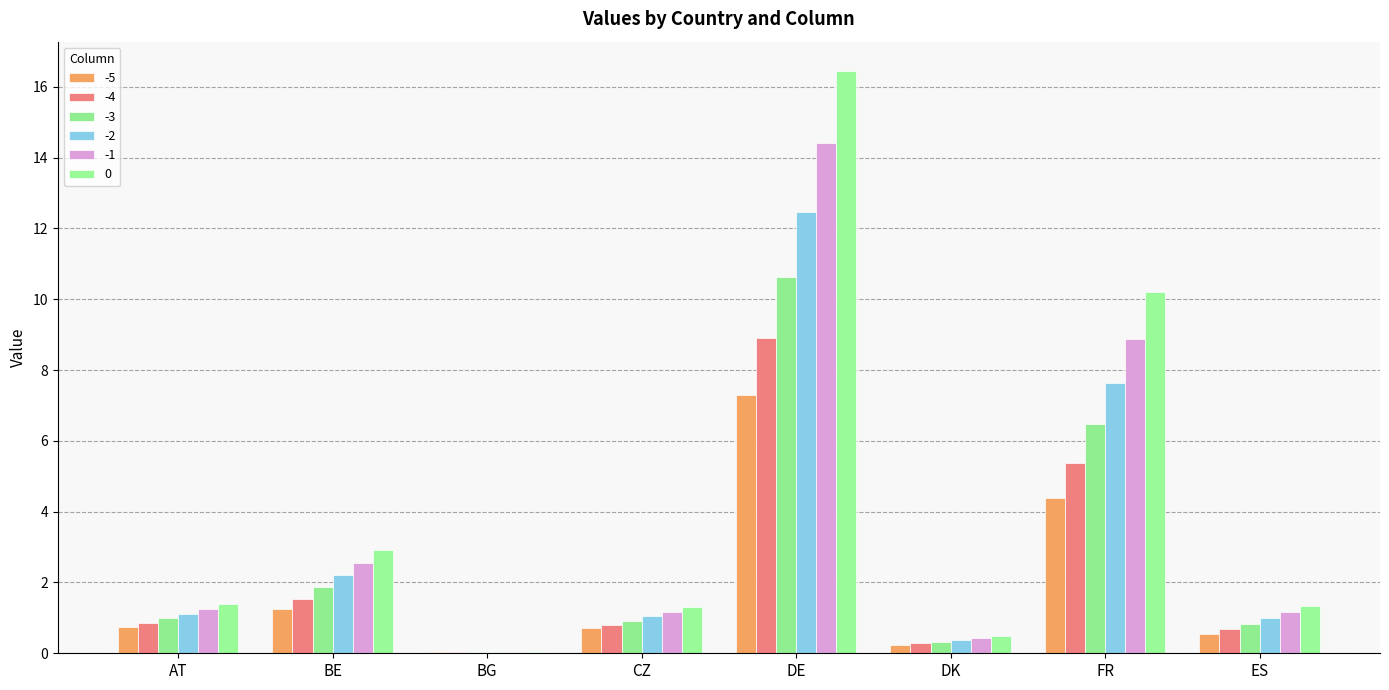

True or false: -1 has a value of 14.4 at DE.

True